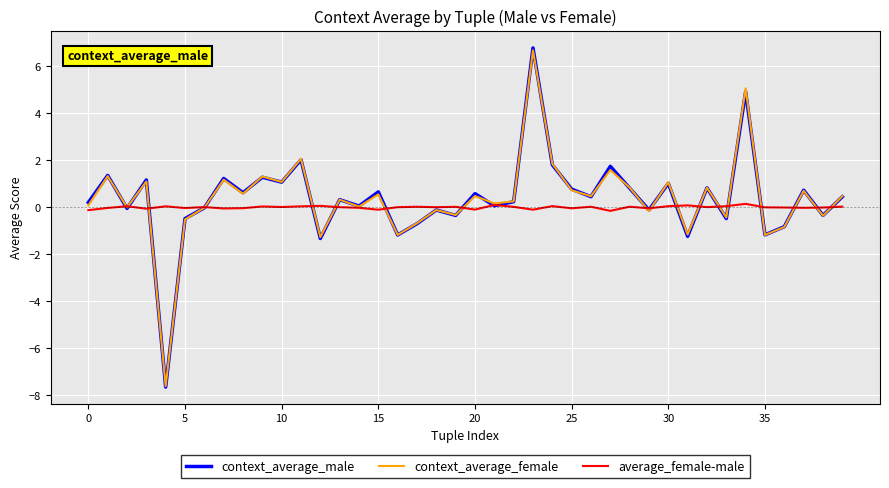

What is the smallest value displayed?

-7.7